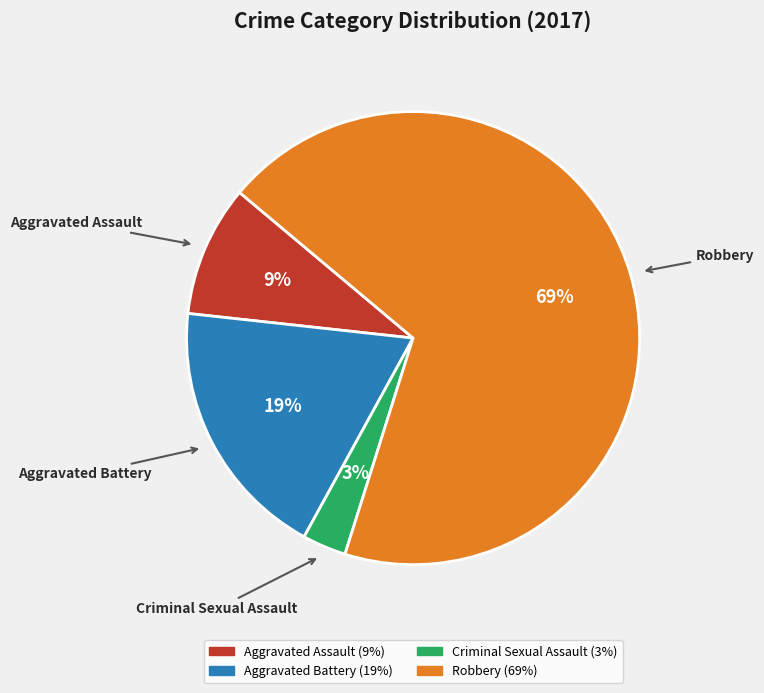

Which slice represents more than half of the pie?

Robbery